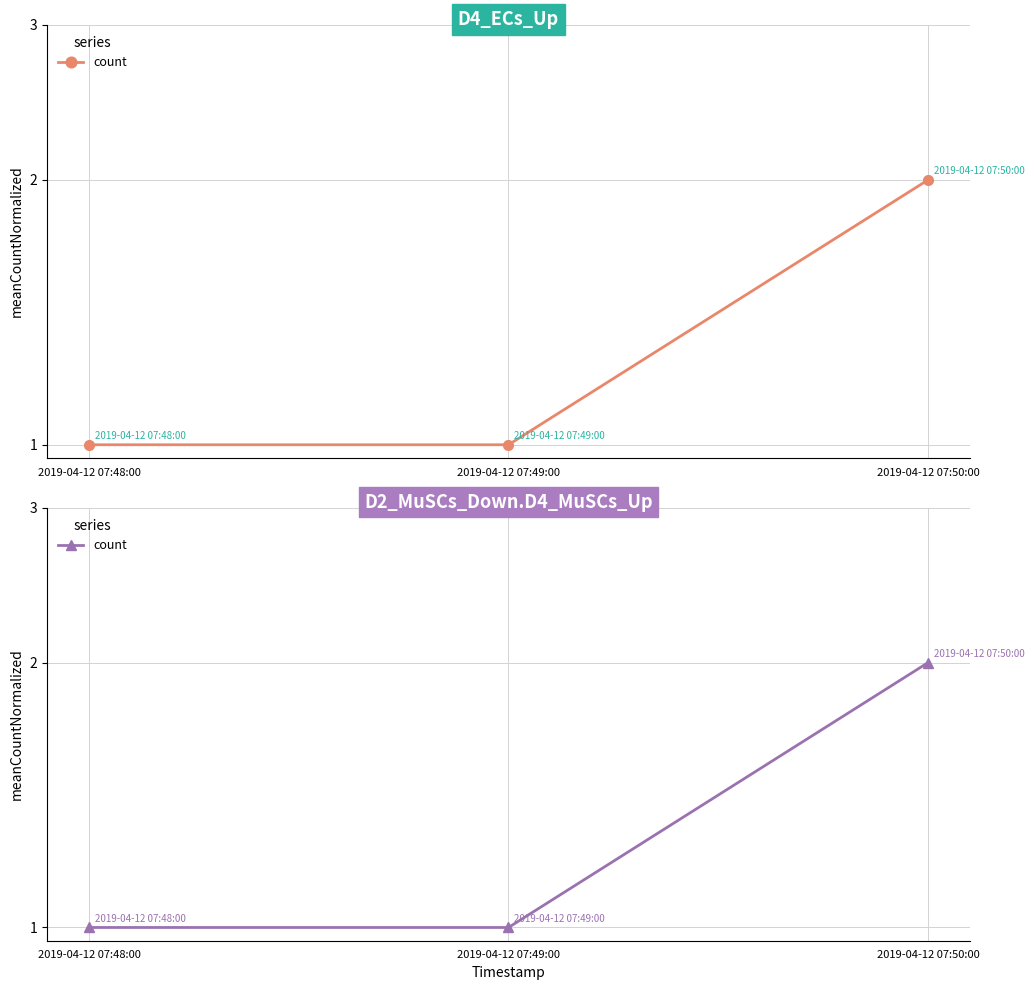

What is the sum of the values at 2019-04-12 07:50:00 and 2019-04-12 07:48:00?

3